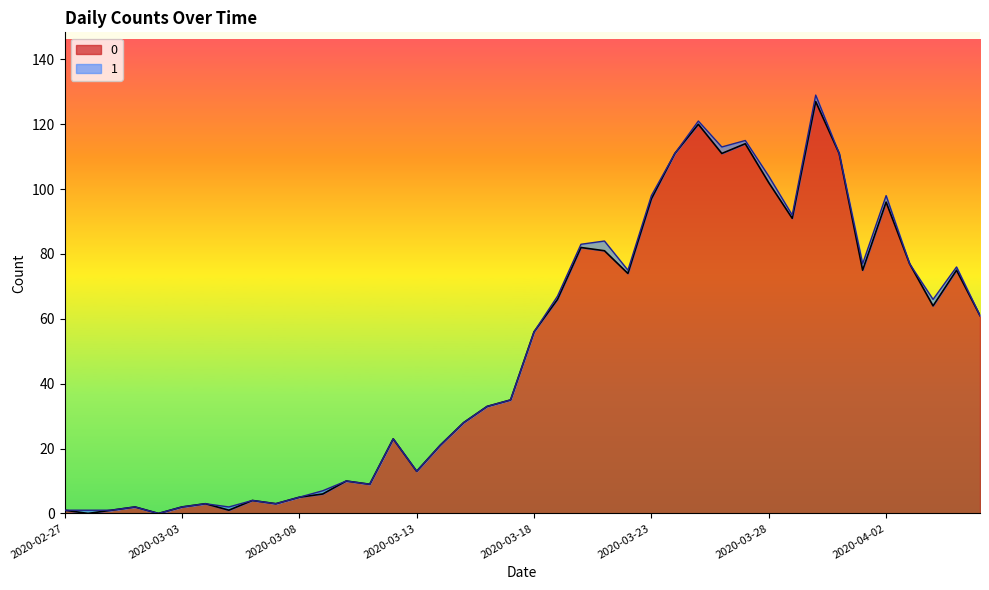

Does the chart display data point markers on the line(s)?

No